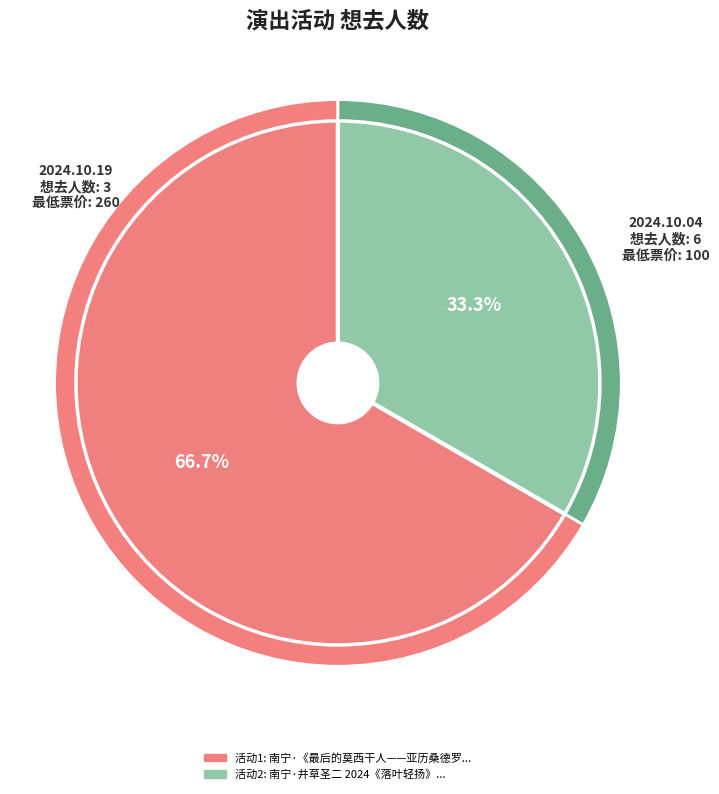

Rank the categories by value from highest to lowest.

南宁·《最后的莫西干人——亚历桑德罗&丛林回响乐队印第安音乐品鉴会》, 南宁·井草圣二 2024《落叶轻扬》指弹吉他音乐会